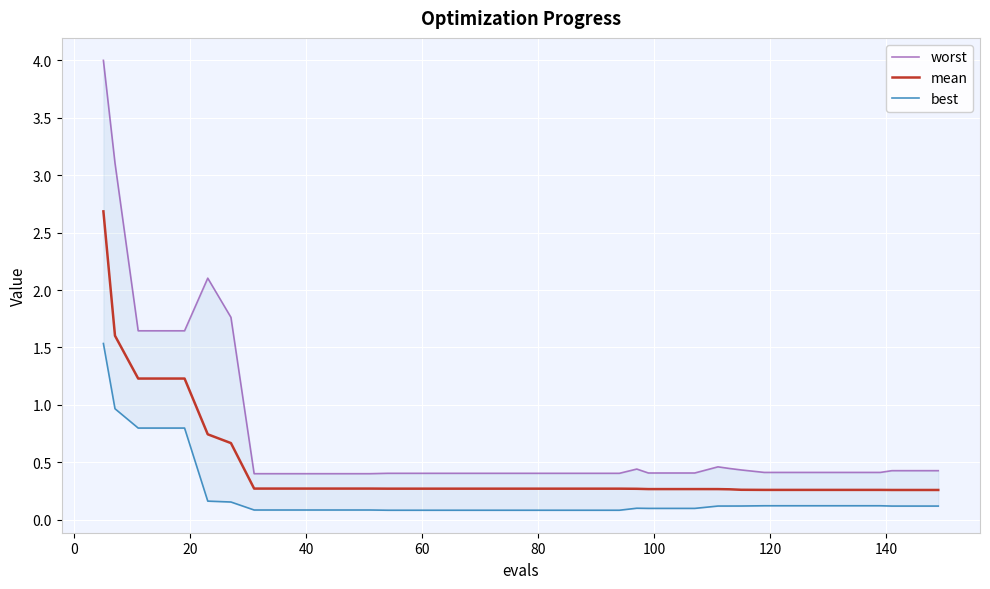

True or false: best and worst intersect in this chart.

False